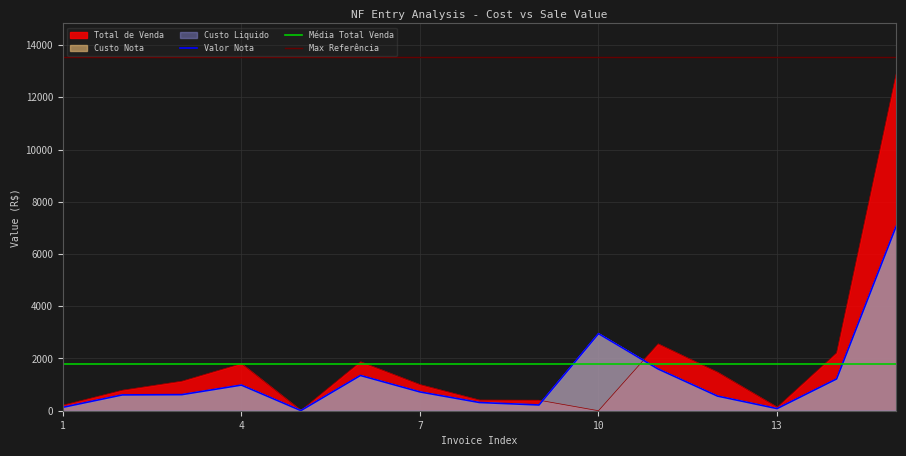

What is the average value of the Custo Liquido series?

1227.5